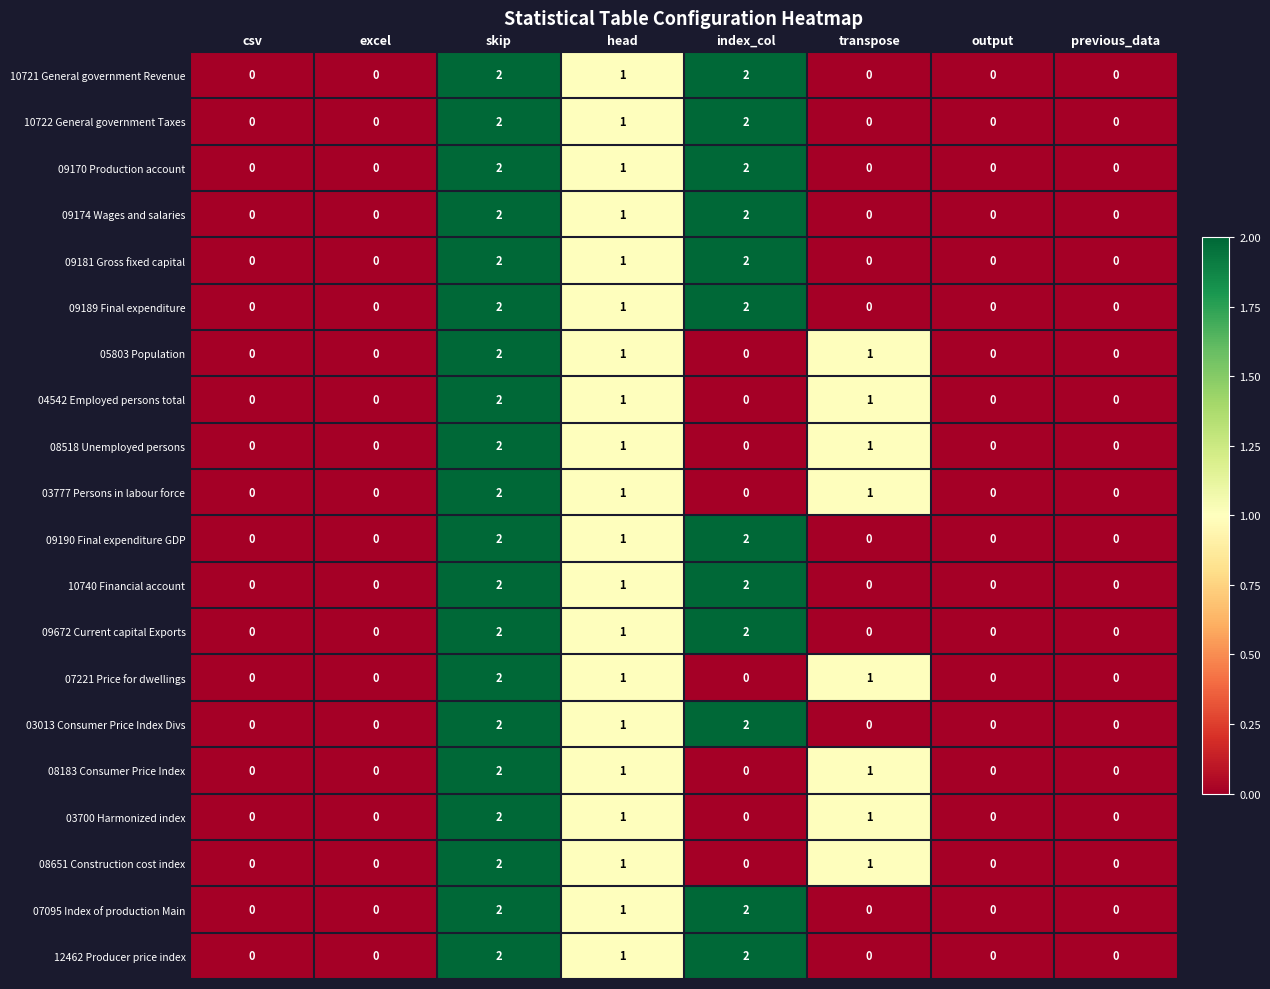

What is the sum of all 07221 Price for dwellings values?

4